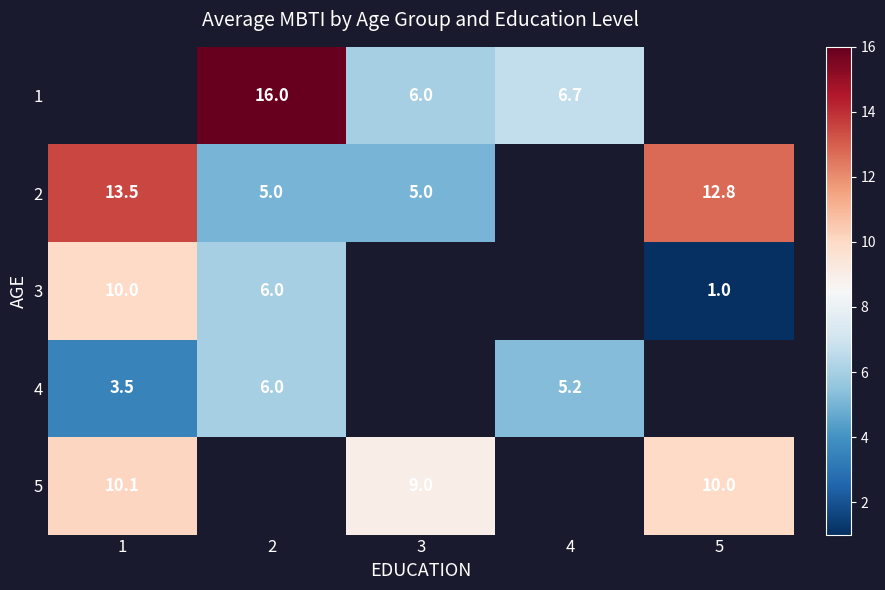

What is the difference between the highest and lowest values at 4?

1.4